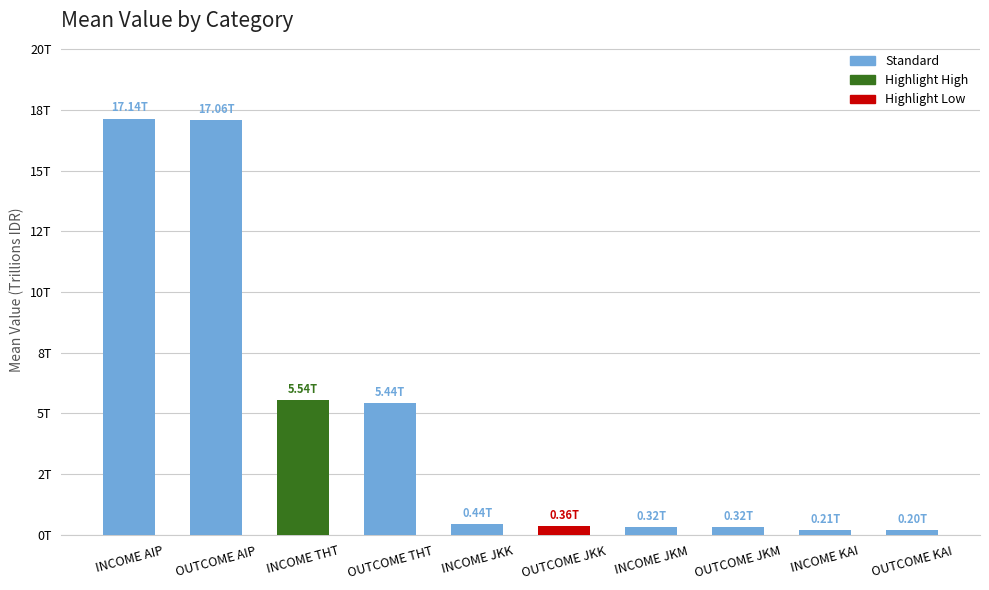

Reading left to right, extract all data points from this chart.

17138028014820.1	17061798114334.0	5542050789894.5	5439386011990.1	435282043399.0	361504324135.2	323622972372.8	315834695626.9	207318238876.0	196128505309.6